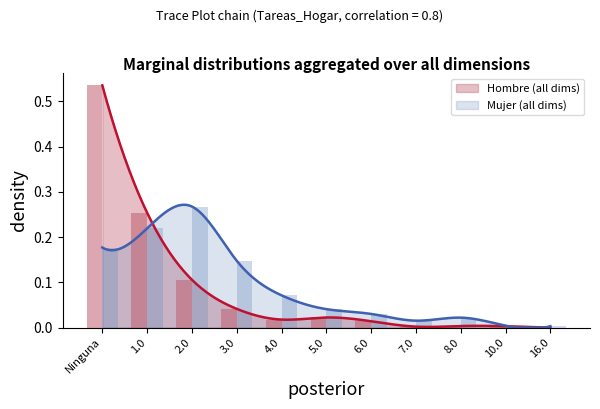

Which series has the largest range (max minus min)?

Hombre (Estimacion)